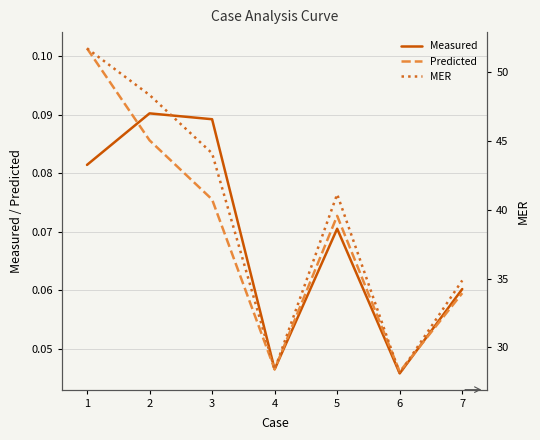

True or false: Predicted and Measured intersect in this chart.

True